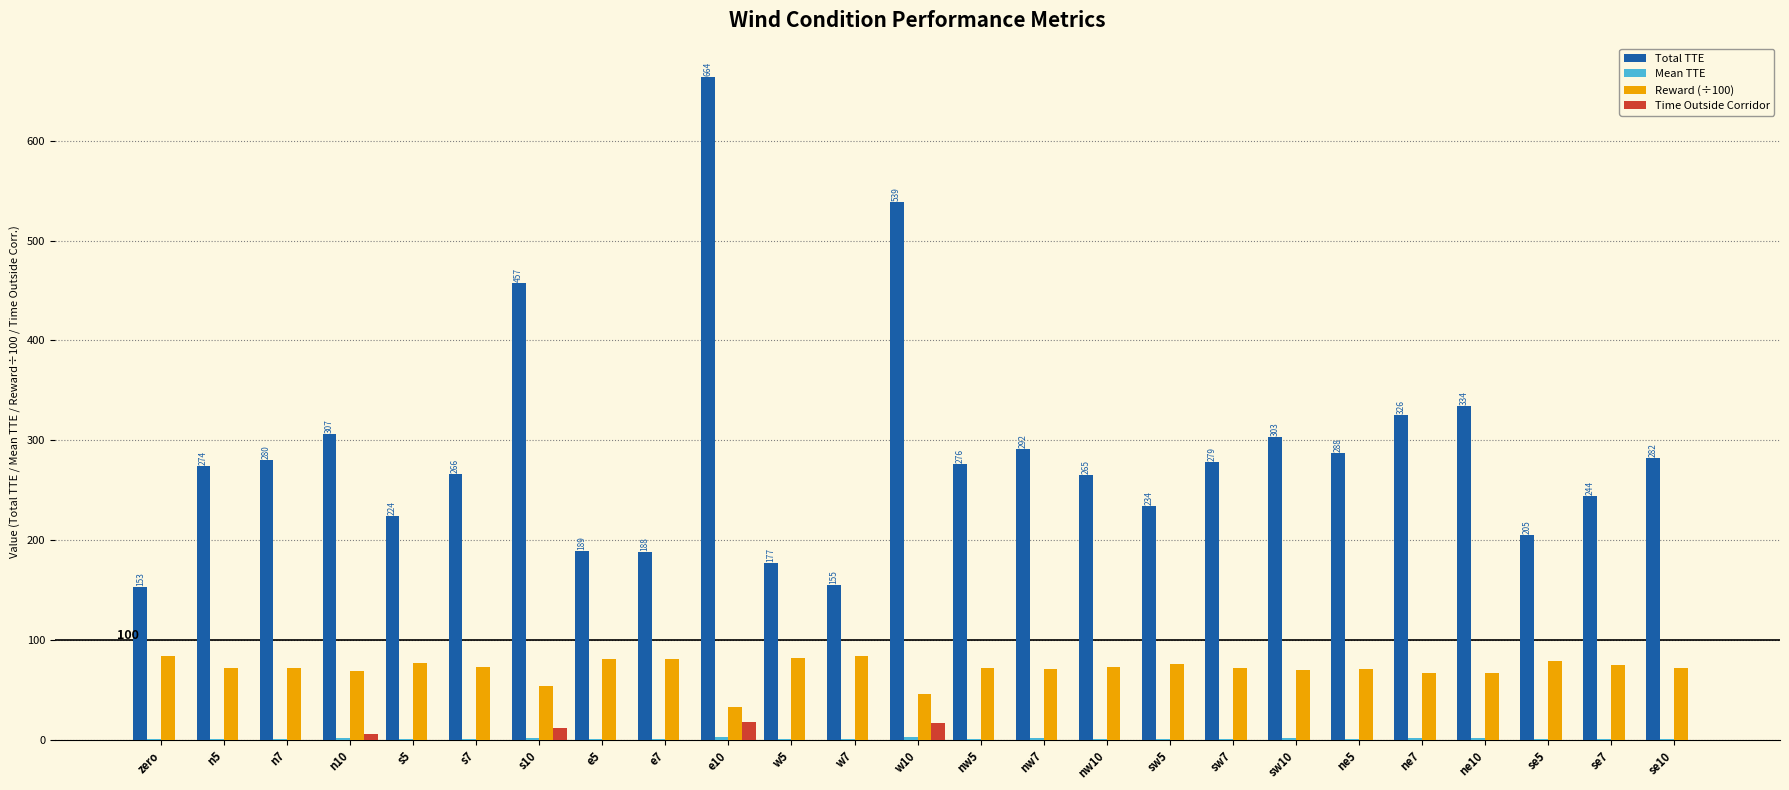

The value of Time Outside Corridor at sw10 is 0.0. True or false?

True